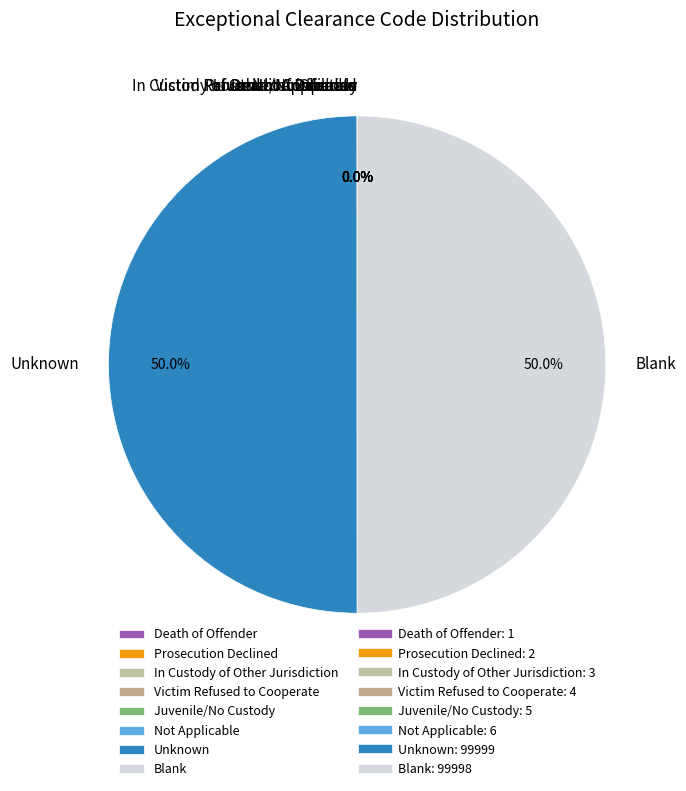

What percentage is NOT represented by Blank?

50.0%